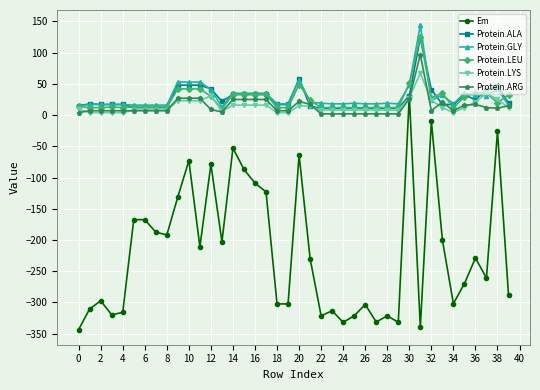

What is the value of the Protein.ALA point at the 36th from the left?

32.0